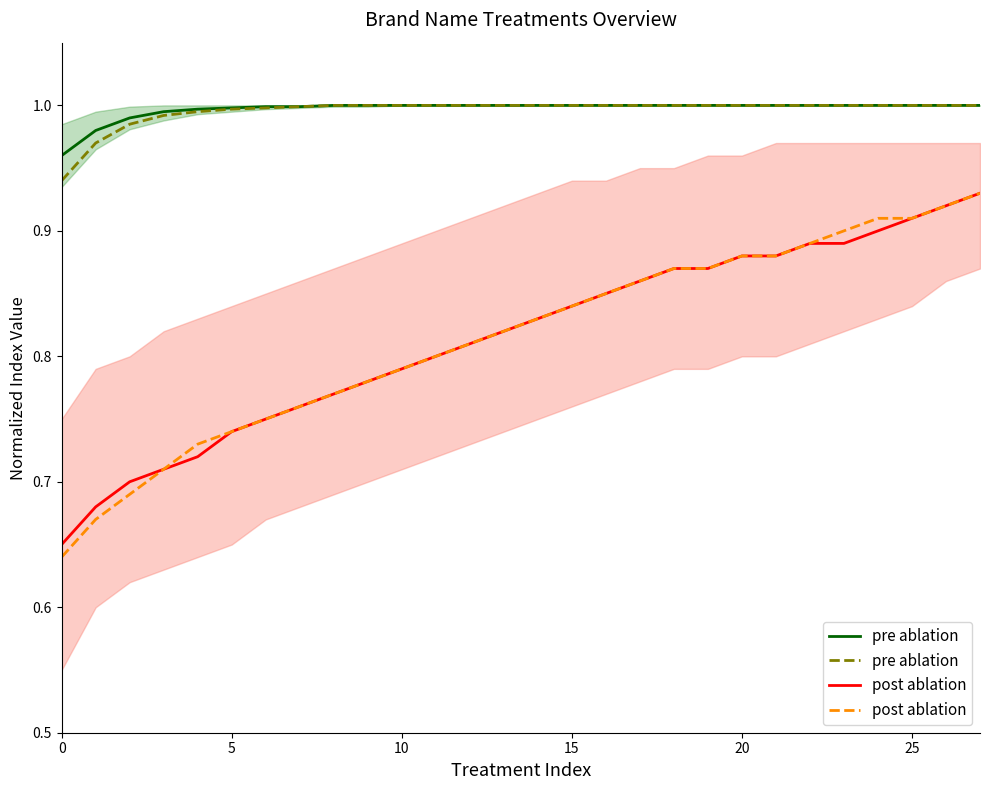

True or false: post ablation has more than 1 points higher than both neighbors.

False